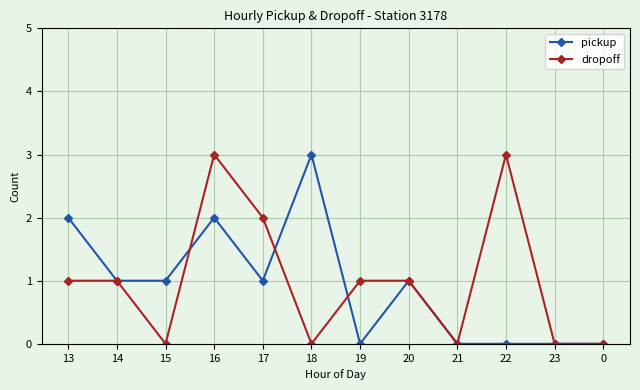

True or false: pickup and dropoff cross at least once.

True